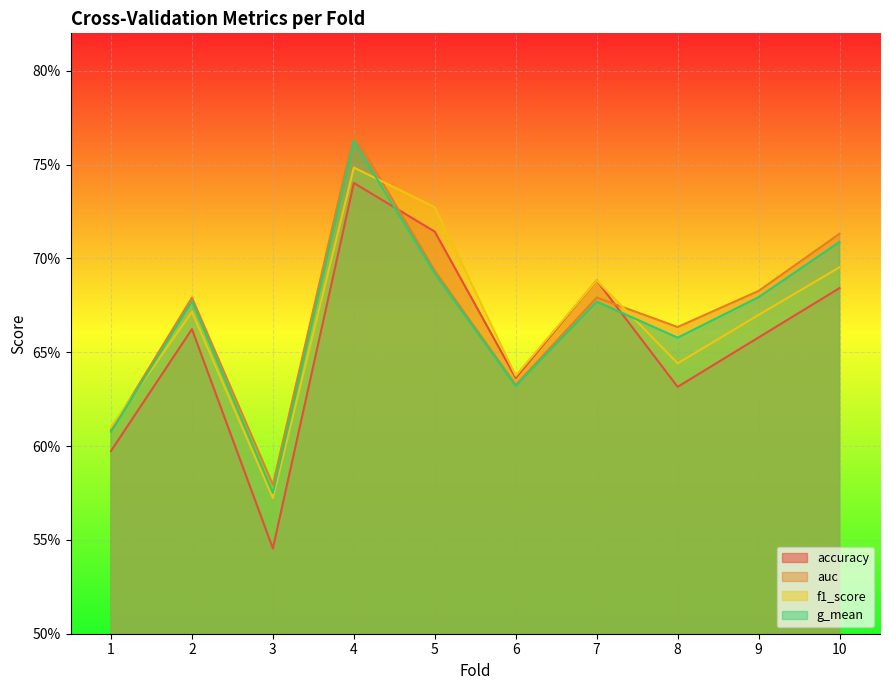

At which category does f1_score reach its first local valley?

3